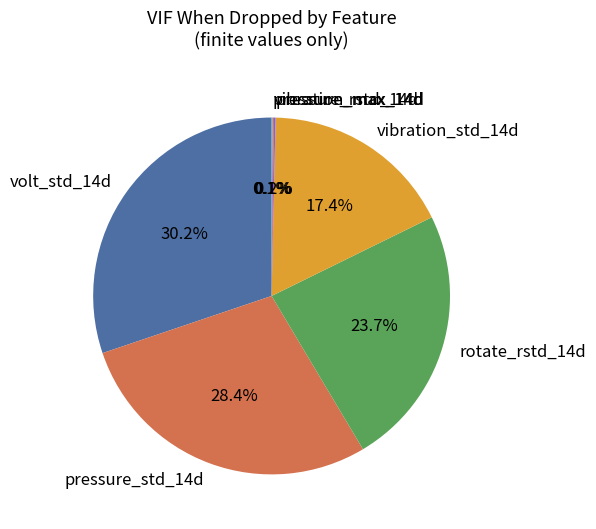

How much of the chart is everything except pressure_std_14d?

71.6%